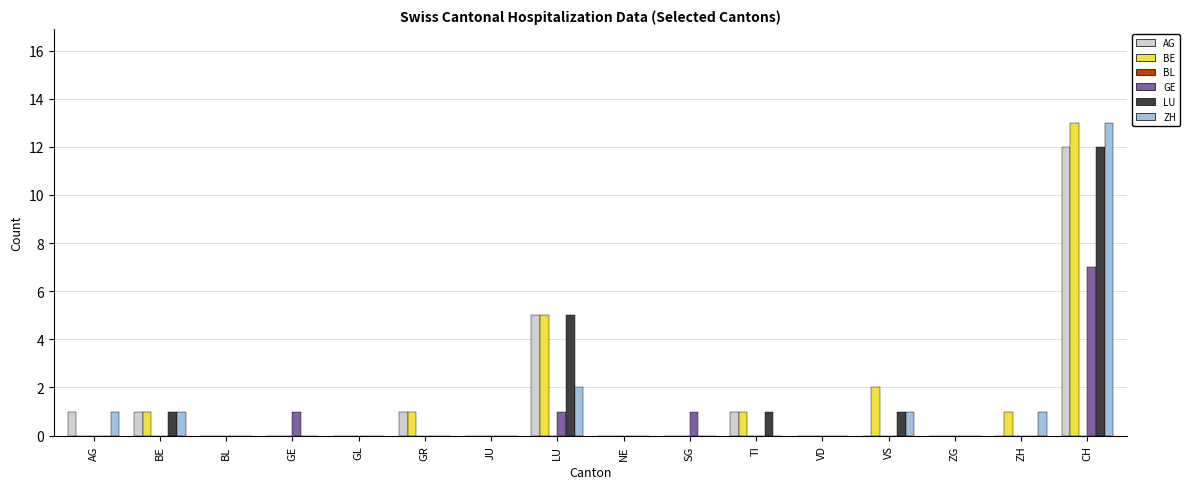

The value of BE at NE is 8. True or false?

False